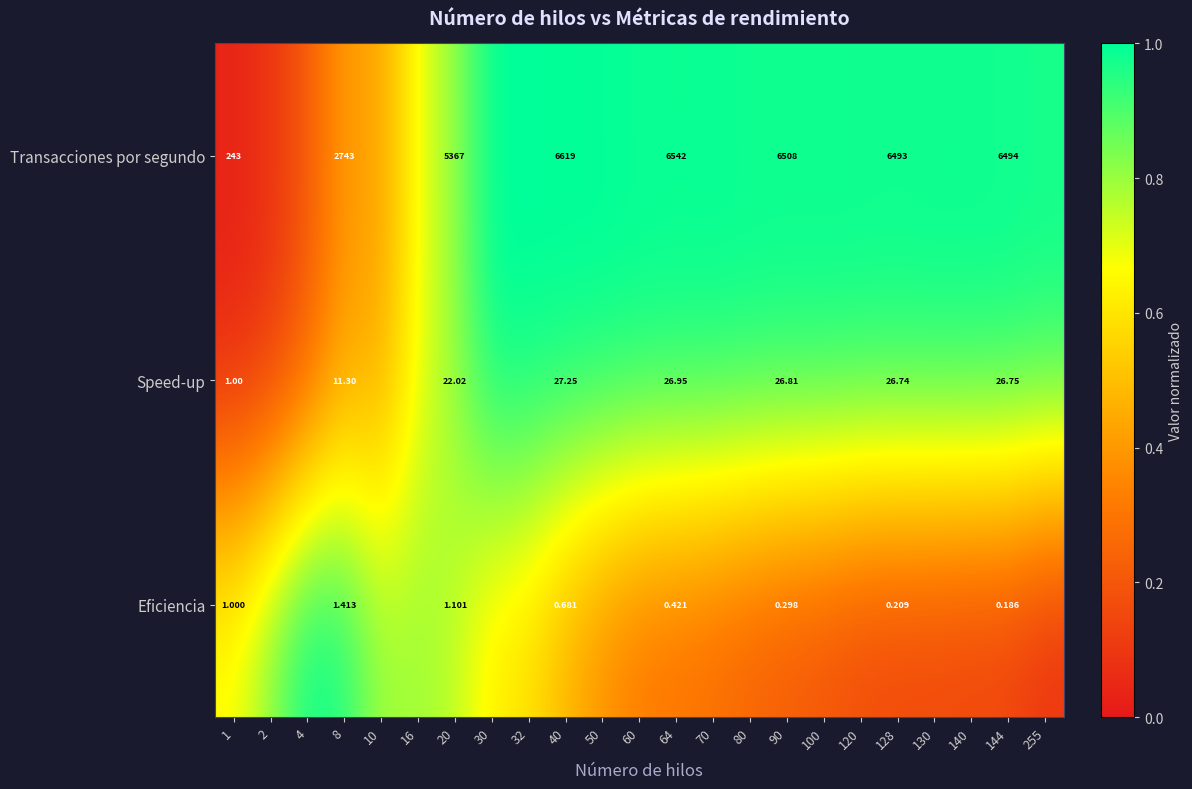

Rank the series at 10 from highest to lowest value.

Eficiencia, Speed-up, Transacciones por segundo